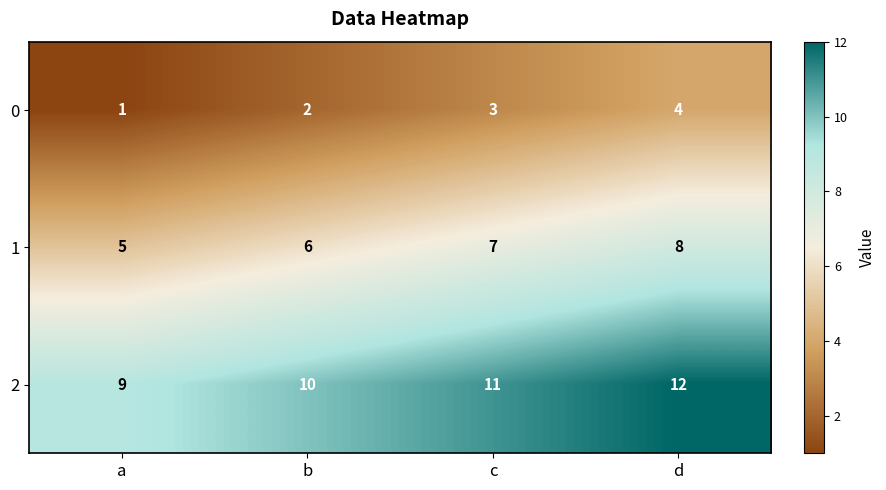

What is the difference between the maximum and minimum values in the 0 series?

3